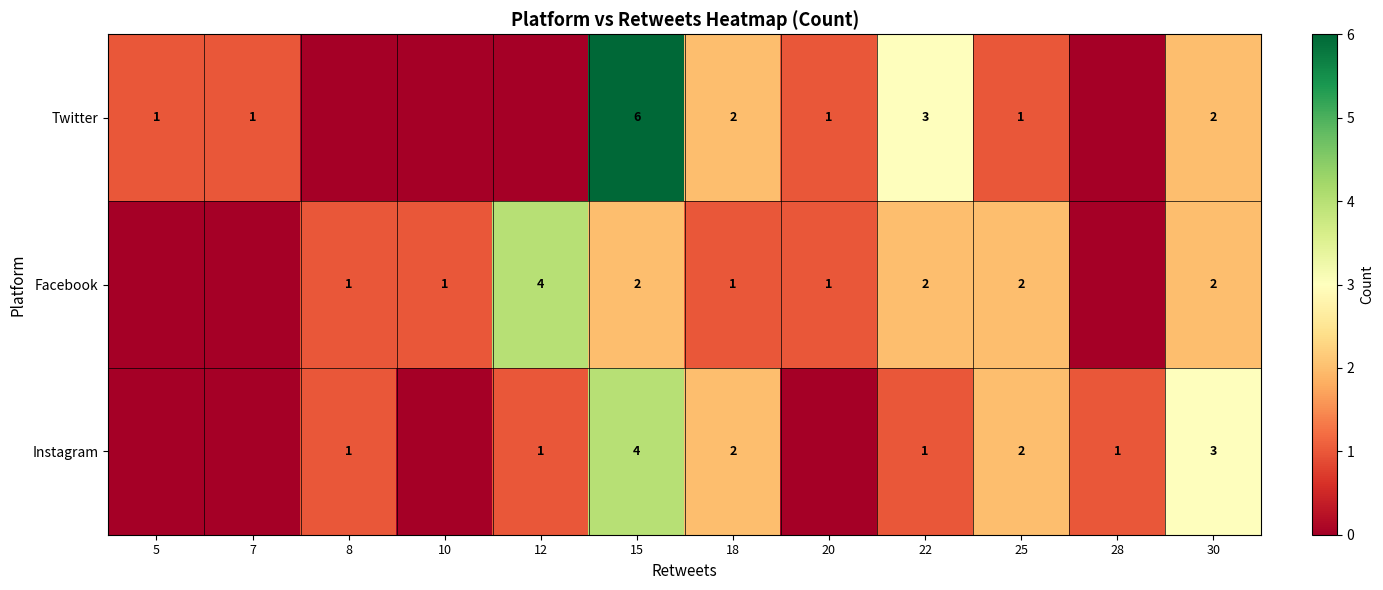

The value of Instagram at 15 is 4. True or false?

True